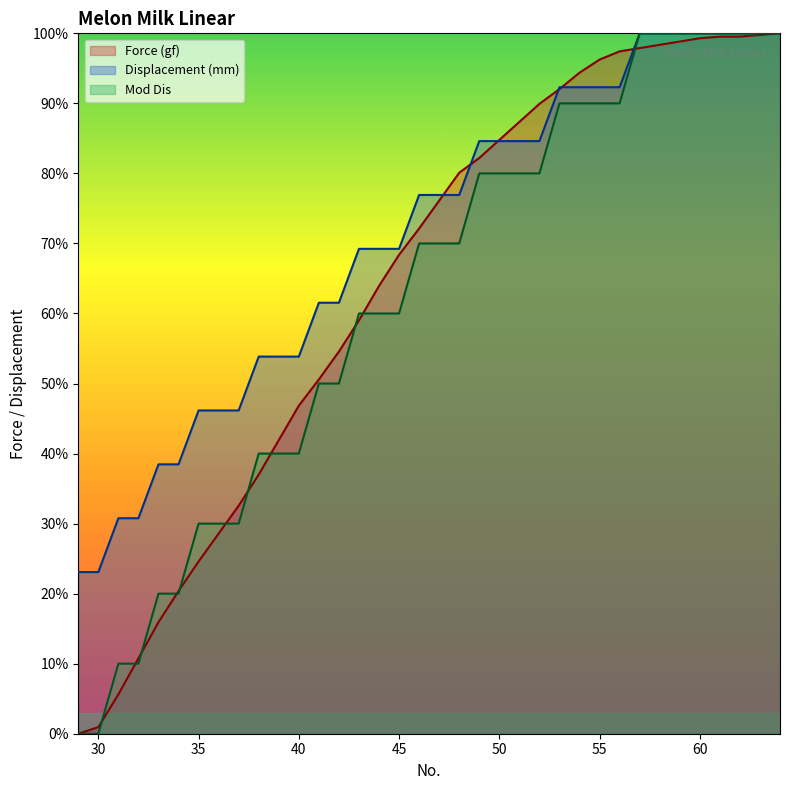

List the series in order of their peak value, lowest first.

Force (gf), Displacement (mm), Mod Dis